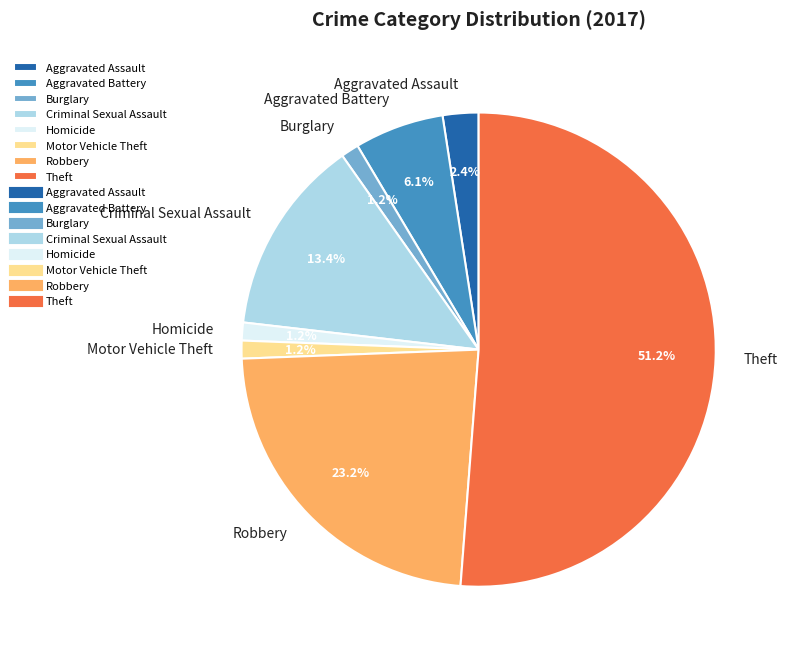

Is Criminal Sexual Assault the majority of the pie?

No